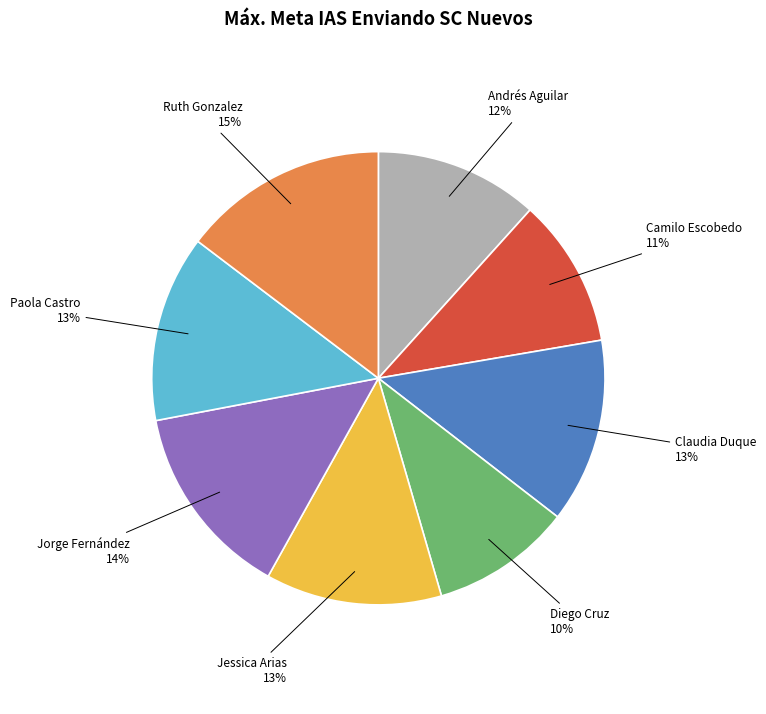

To the nearest percent, what percentage of the pie is Diego Cruz?

10%